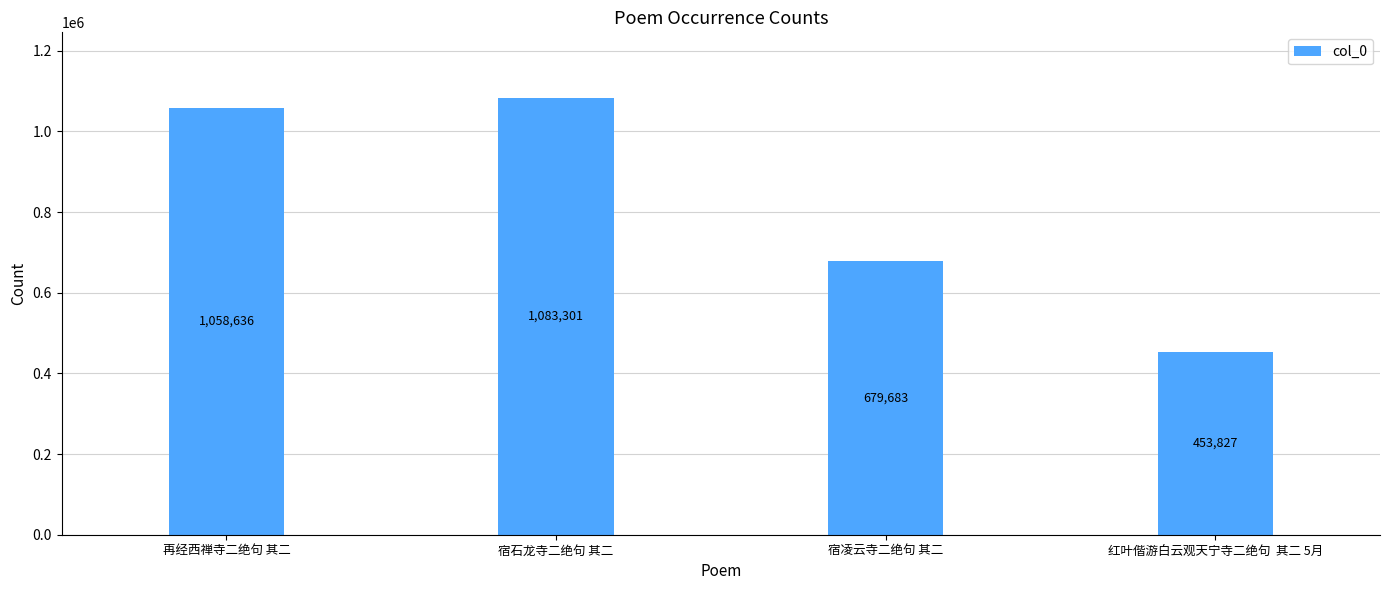

How many bars are there in total?

4